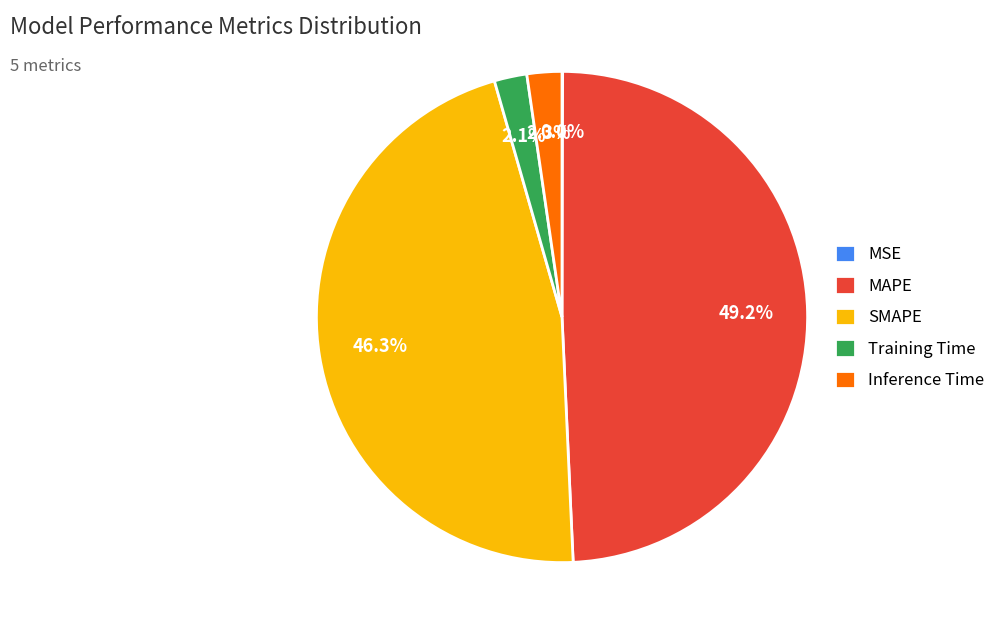

Which slice is the largest?

MAPE